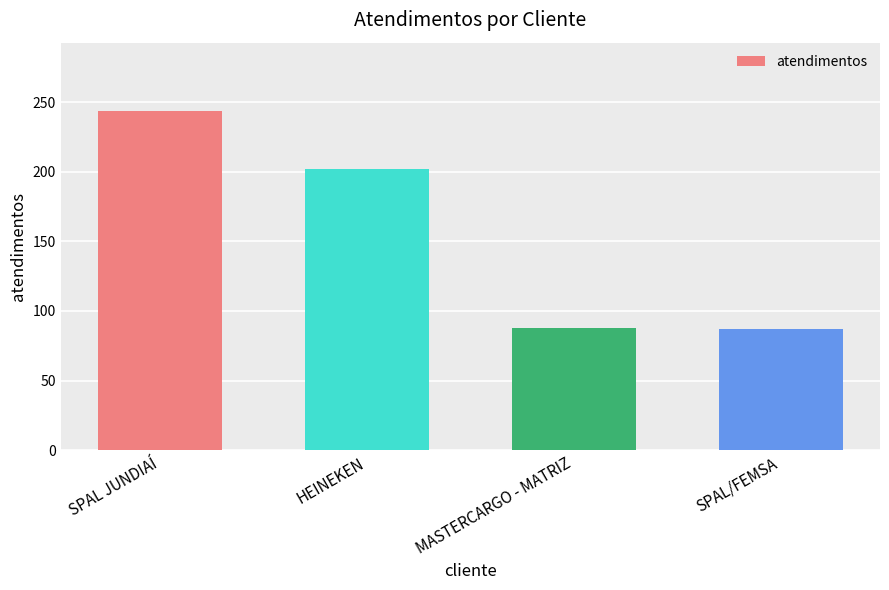

Where is the data nearest to the value 165?

HEINEKEN